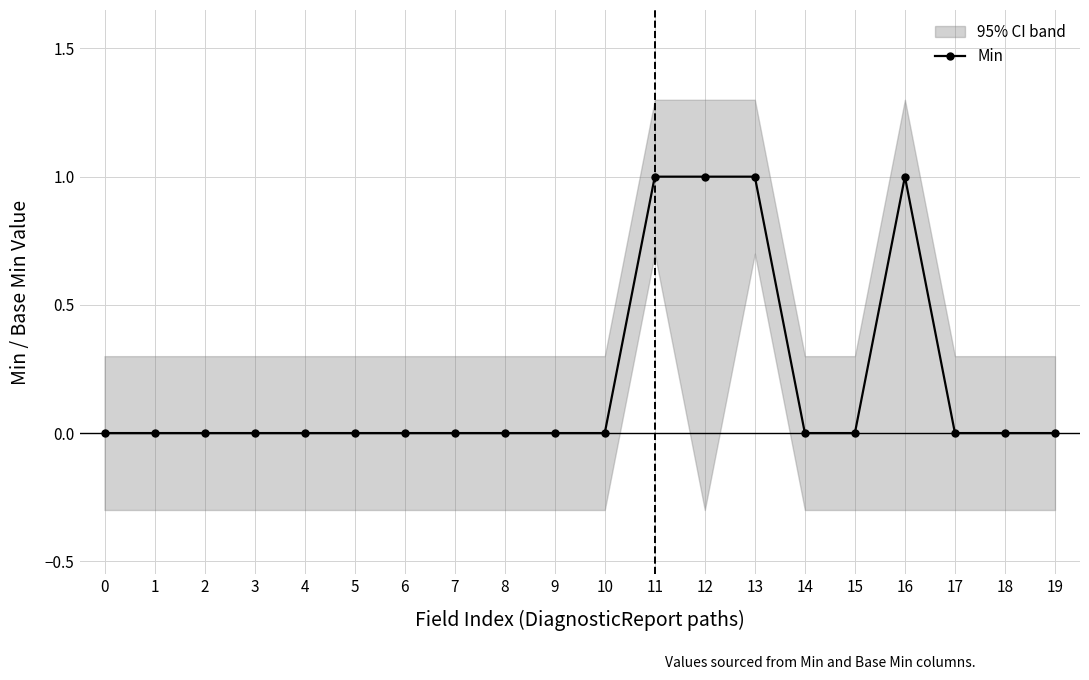

What is the change in value from 0 to 11?

+1